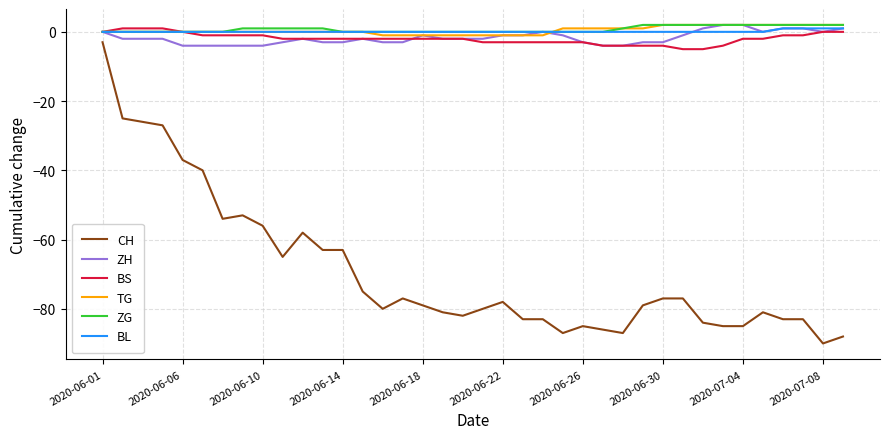

What is the average value of the CH series?

-69